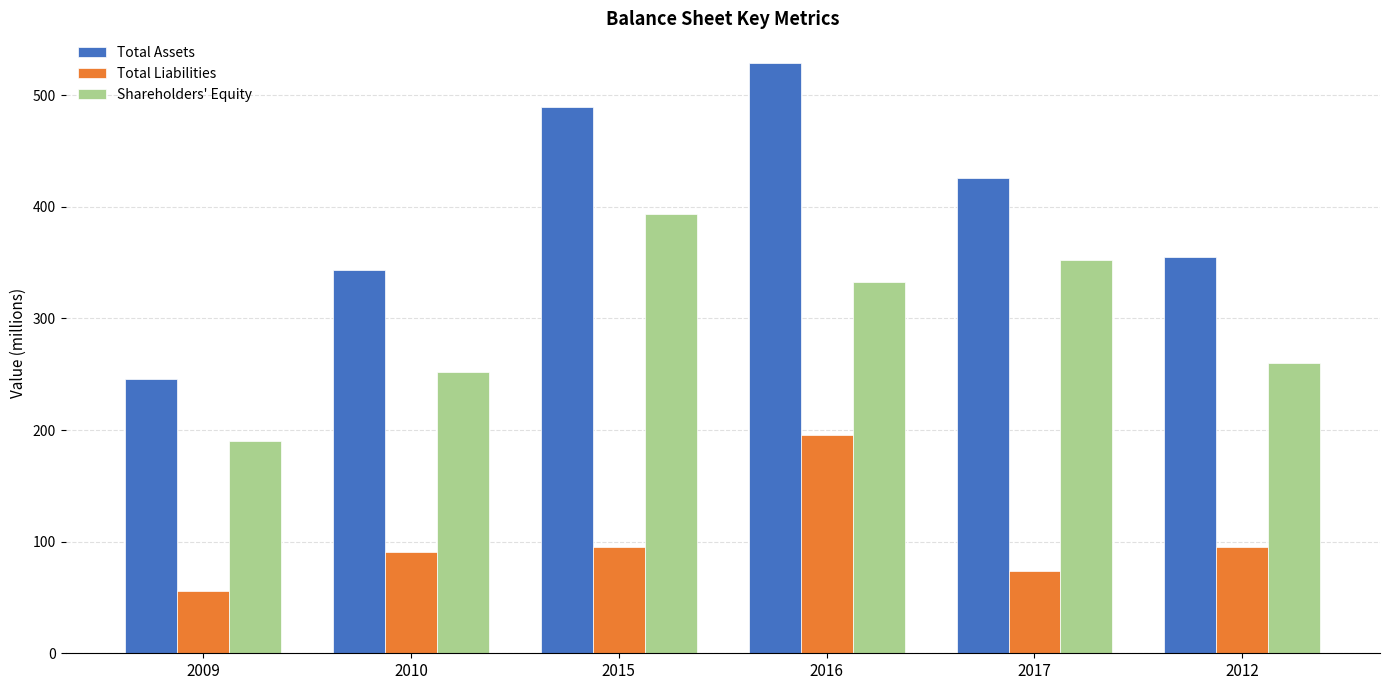

What position from the left is 2010?

2